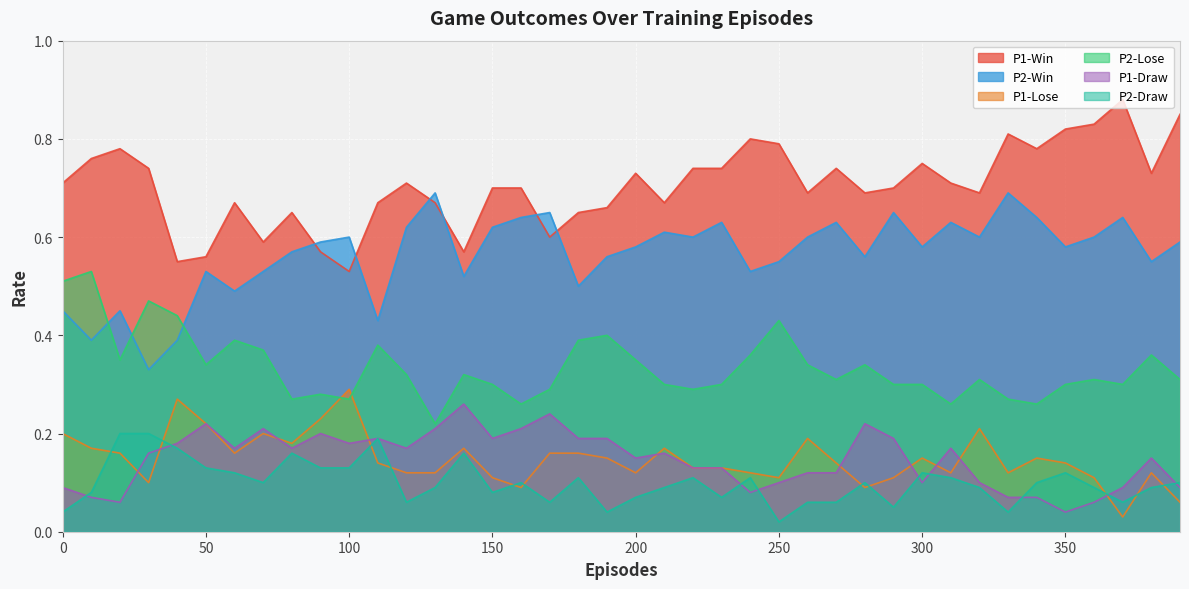

The value of P1-Draw at 150 is 0.3. True or false?

False